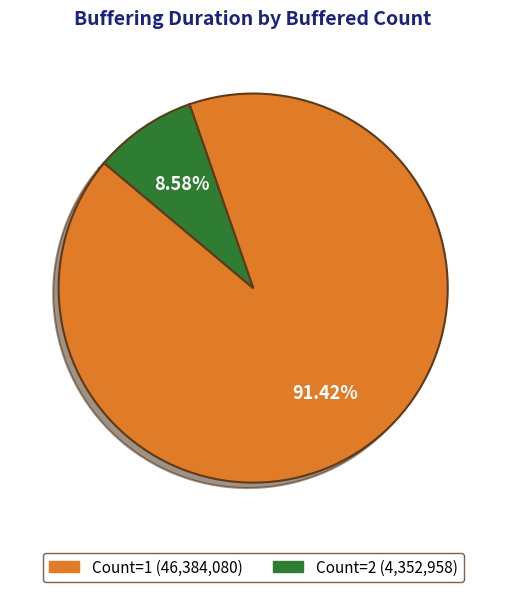

Count the number of slices in the pie.

2